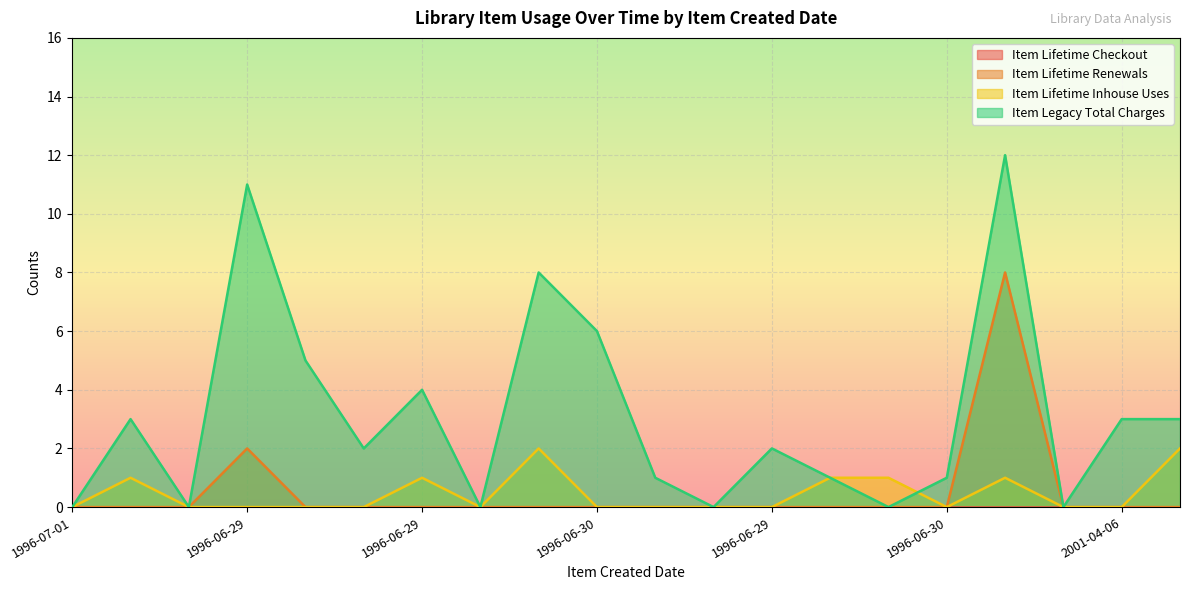

True or false: Item Lifetime Renewals and Item Legacy Total Charges intersect in this chart.

False